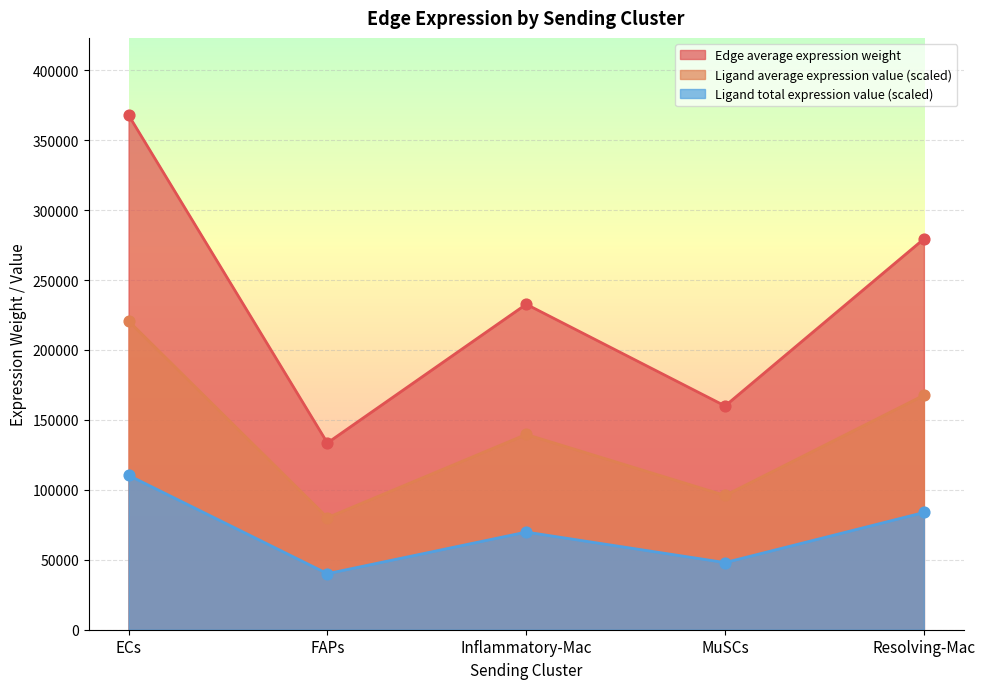

What are all the series names shown in the legend?

Edge average expression weight, Ligand average expression value (scaled), Ligand total expression value (scaled)